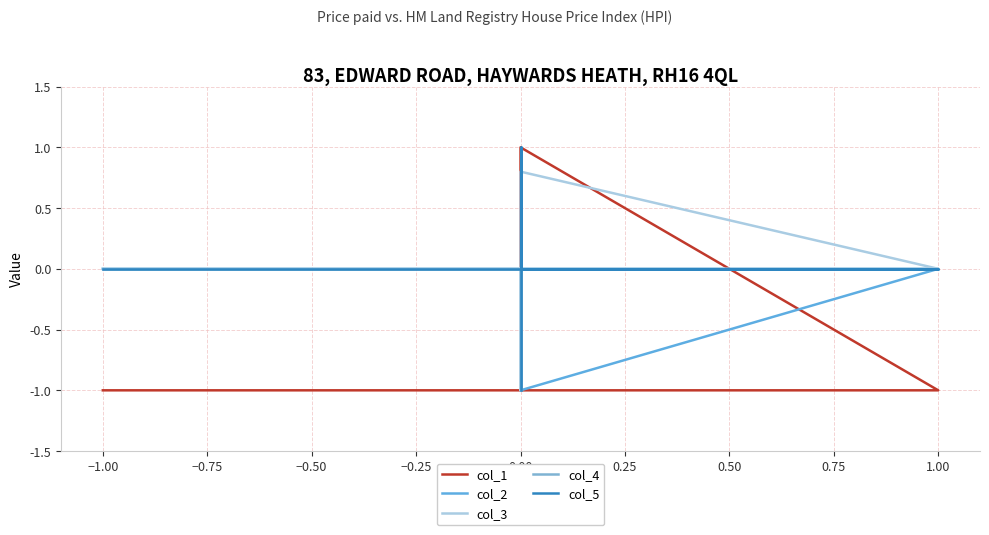

What is the maximum value shown in the chart?

1.0